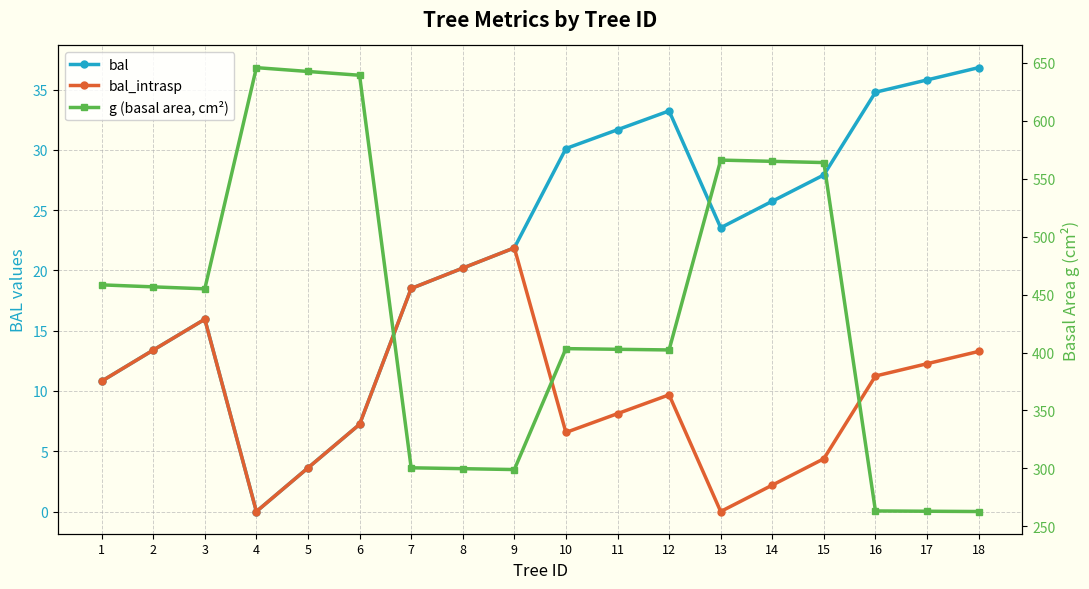

The g (basal area, cm²) series shows 162.1 at 10. True or false?

False